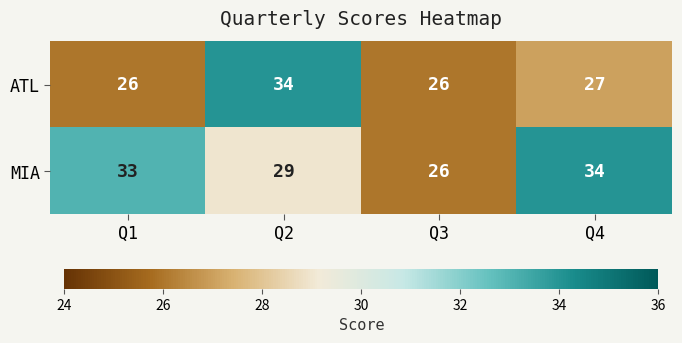

True or false: ATL has a value of 42 at Q4.

False